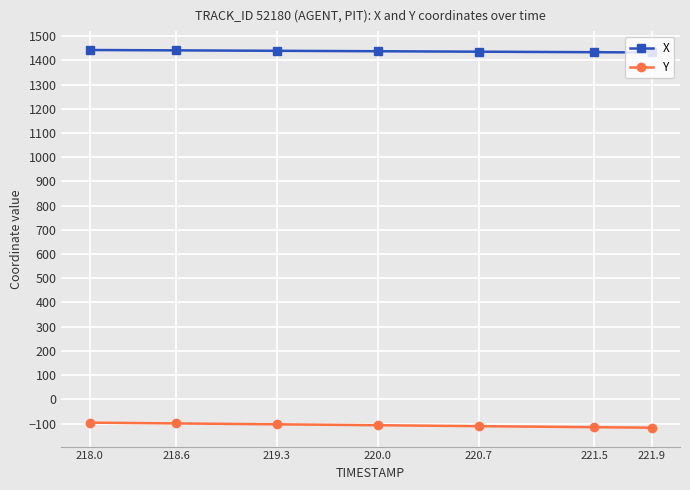

At how many categories does at least one series exceed 613?

40